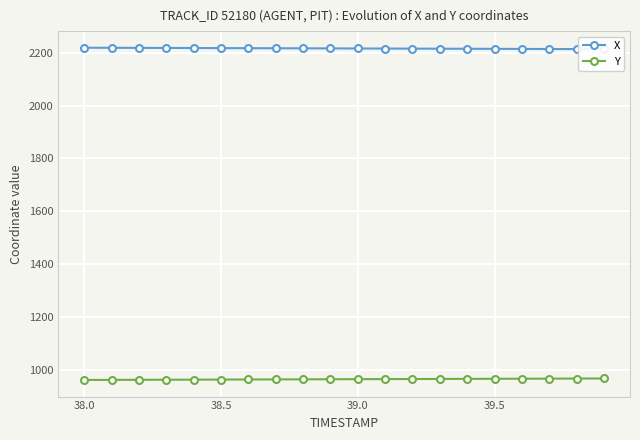

What is the minimum value shown in the chart?

962.0